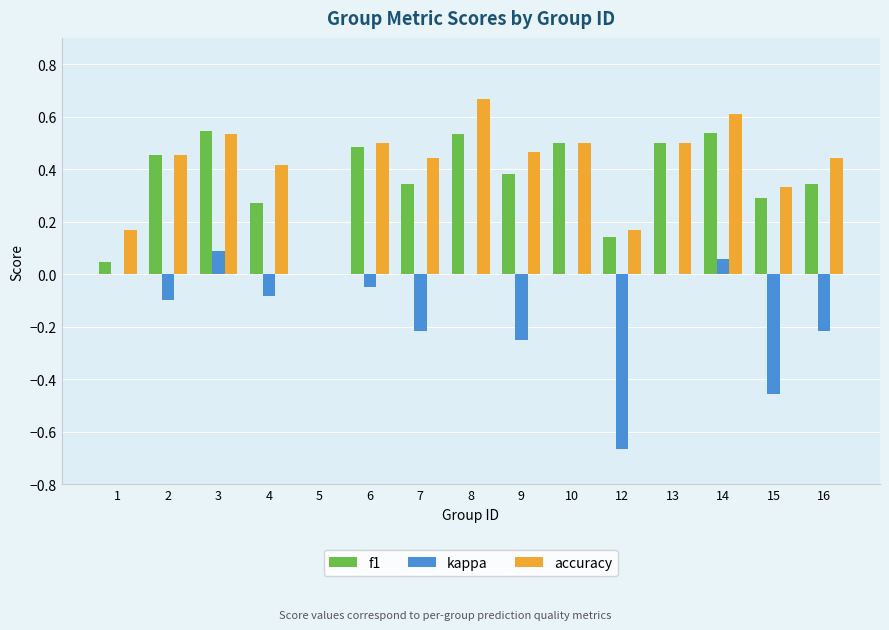

What is the sum of all kappa values?

-1.9